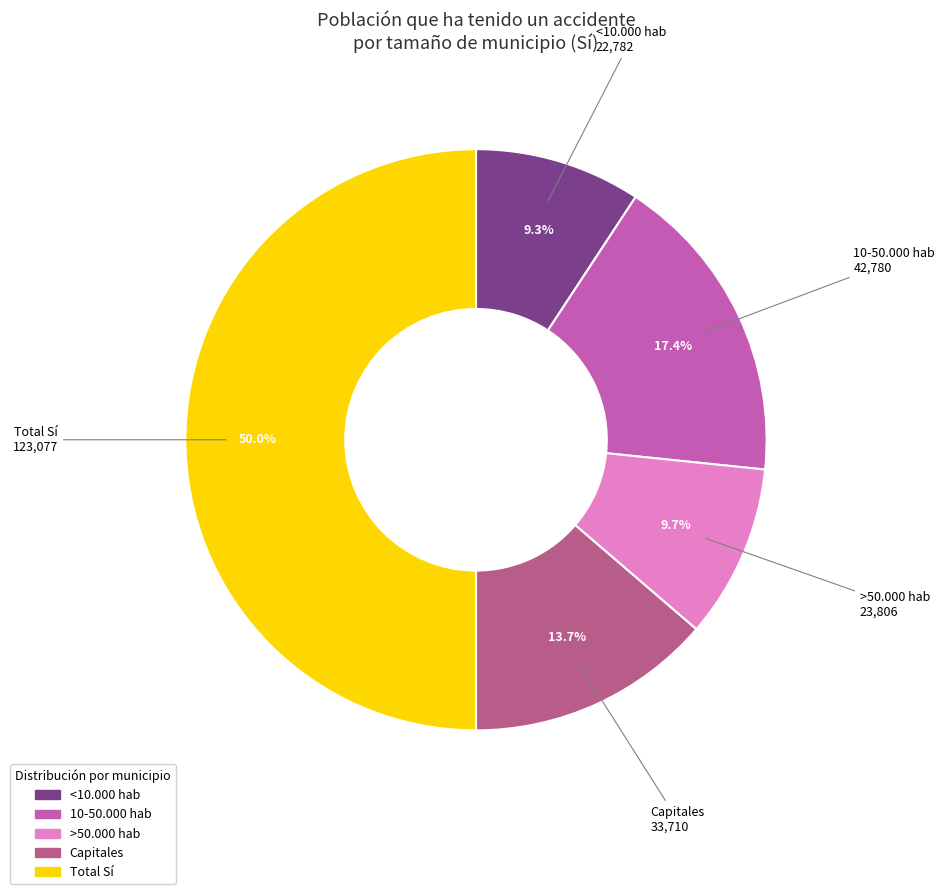

Which category has the biggest portion of the pie?

Total Sí